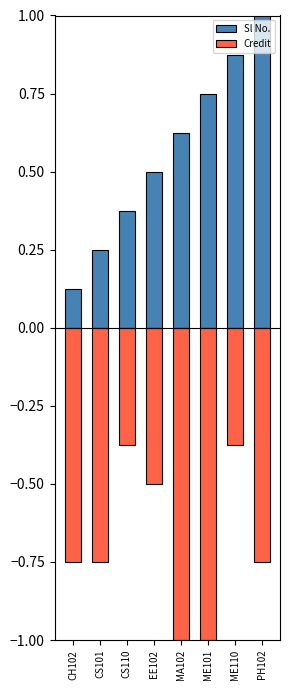

What is the maximum value for Credit?

-0.4